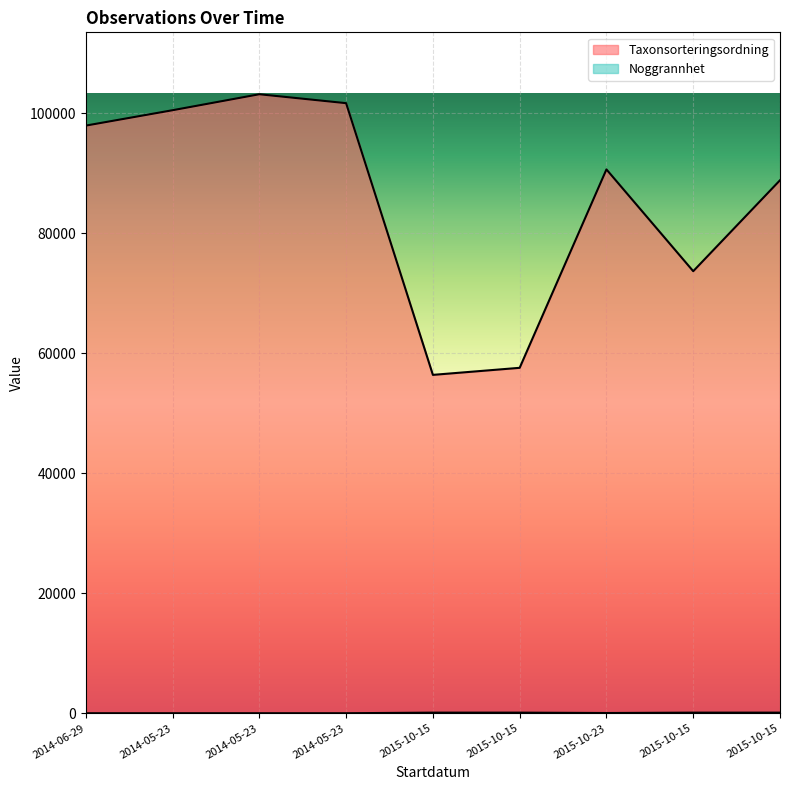

Which series has the largest range (max minus min)?

Taxonsorteringsordning